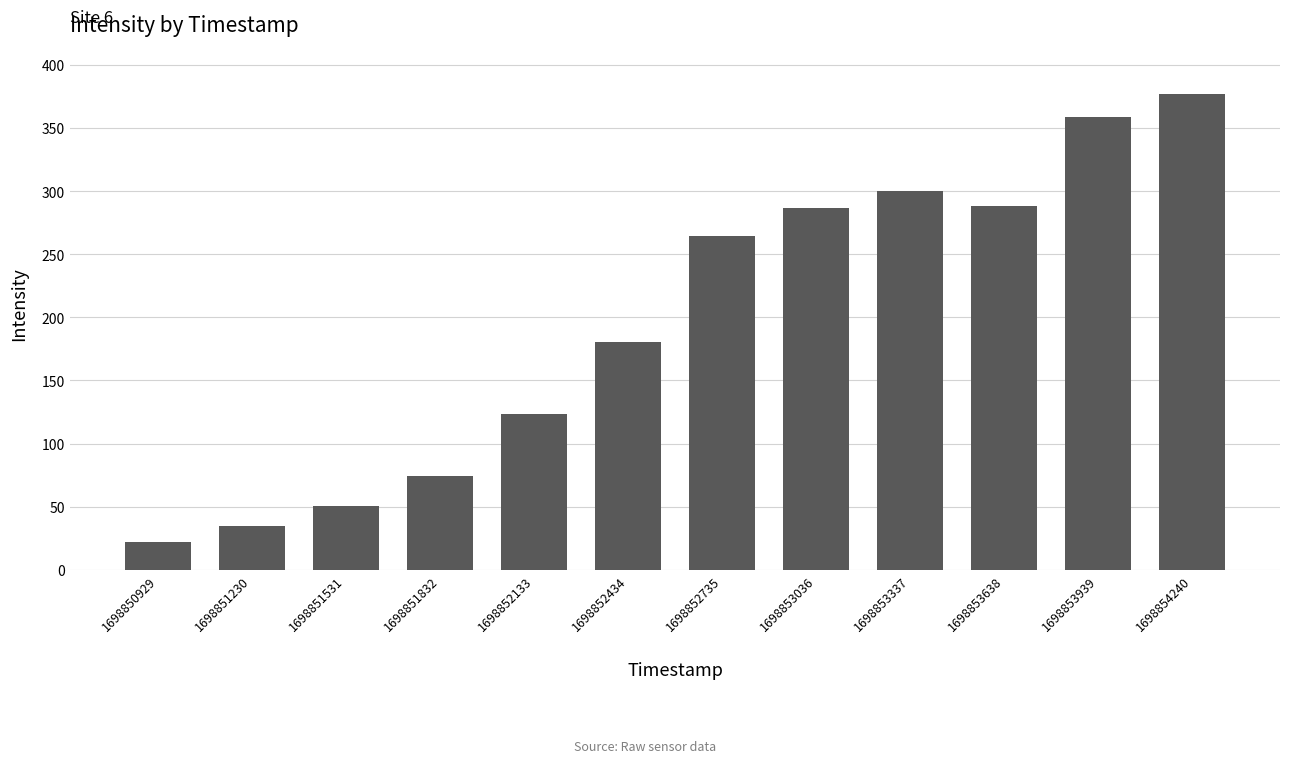

What is the approximate value at 1698853638?

288.2